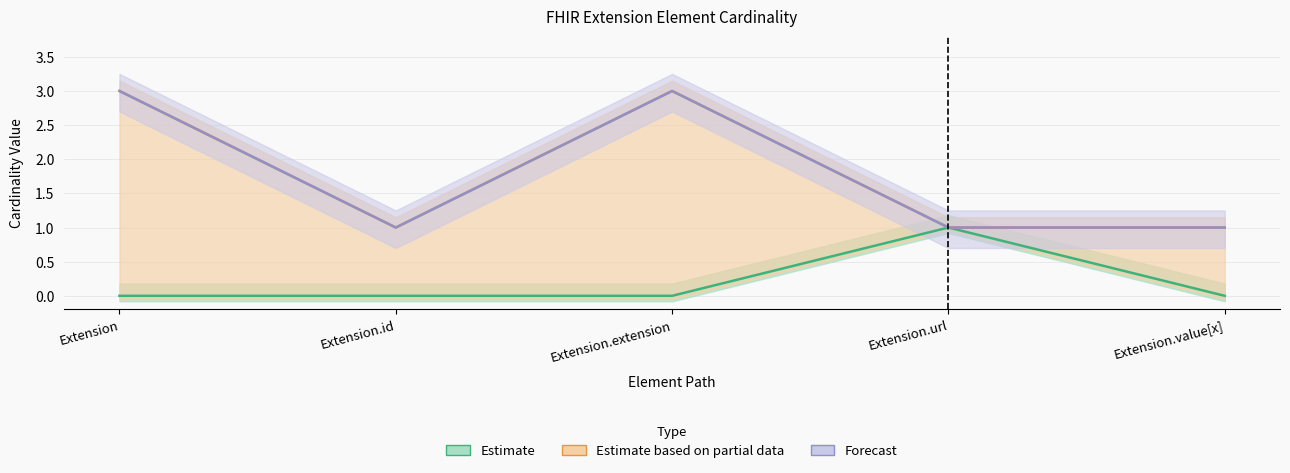

How many lines are shown in the chart?

3